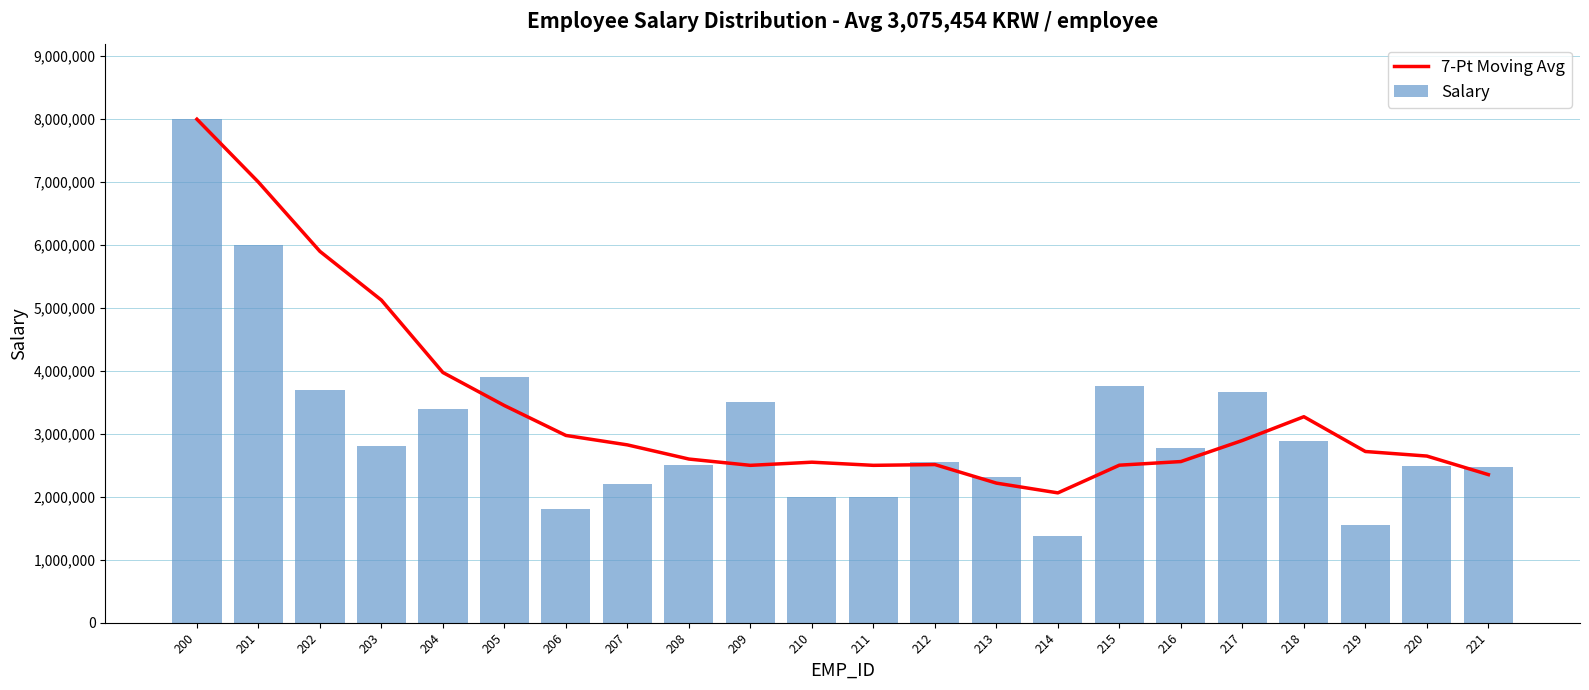

What is the total value across all series at 203?

7925000